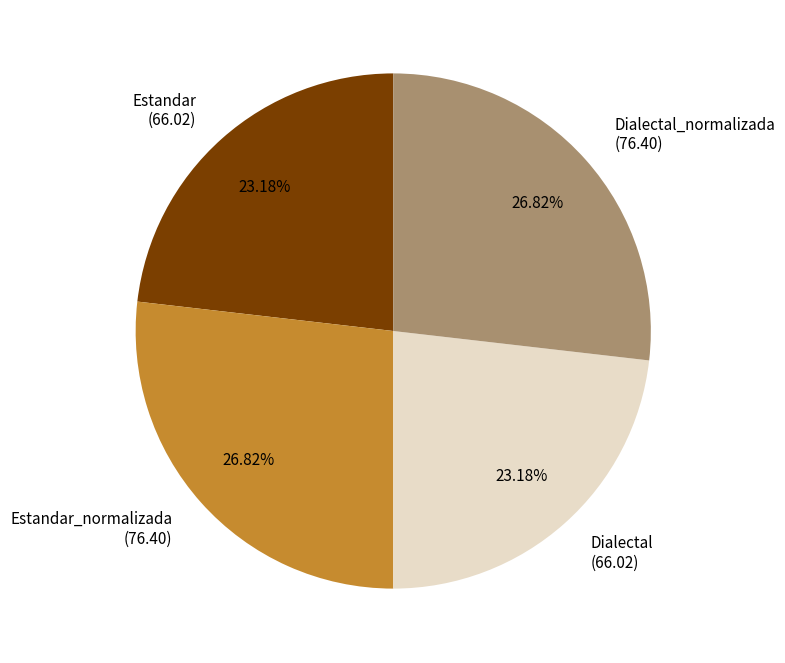

Which has a higher value, Estandar (66.02) or Estandar_normalizada (76.40)?

Estandar_normalizada (76.40)